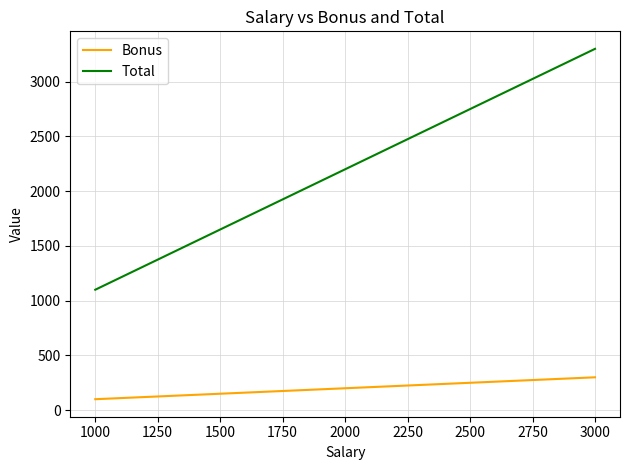

How many Total values are between 1100 and 3300?

3